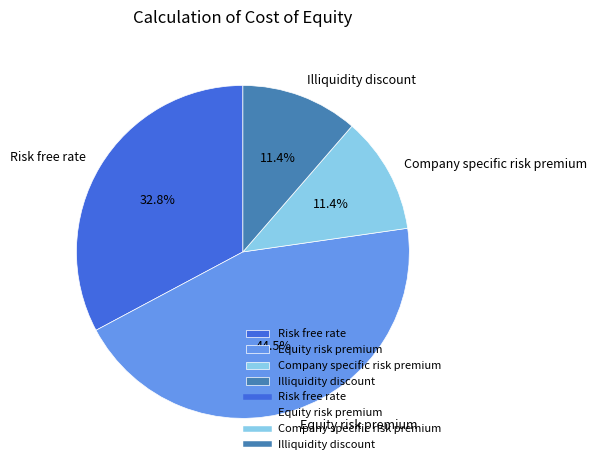

What is the total percentage of Illiquidity discount and Equity risk premium?

55.8%